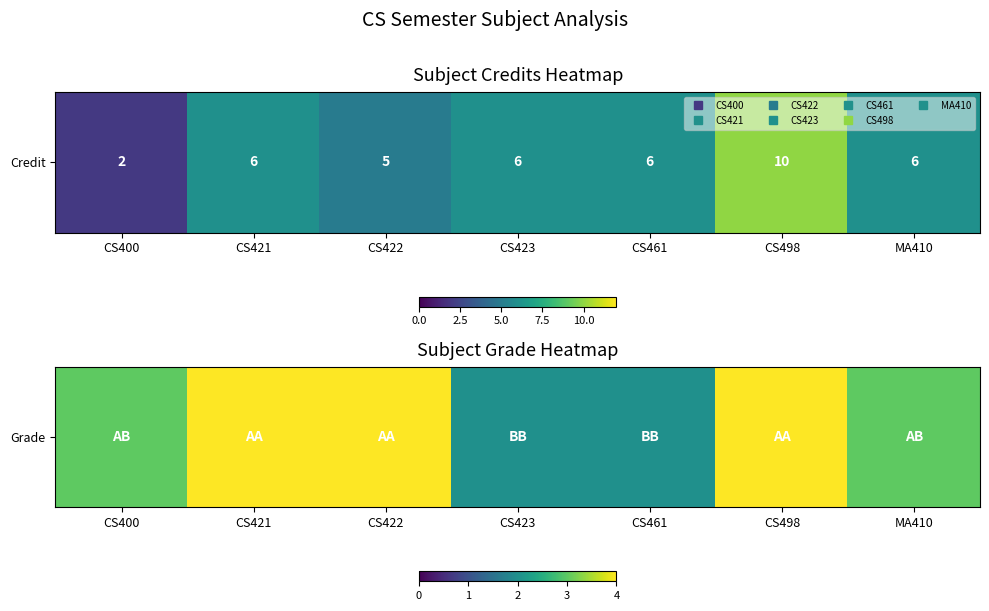

List the labels in order of value, smallest first.

CS423, CS461, CS400, MA410, CS421, CS422, CS498